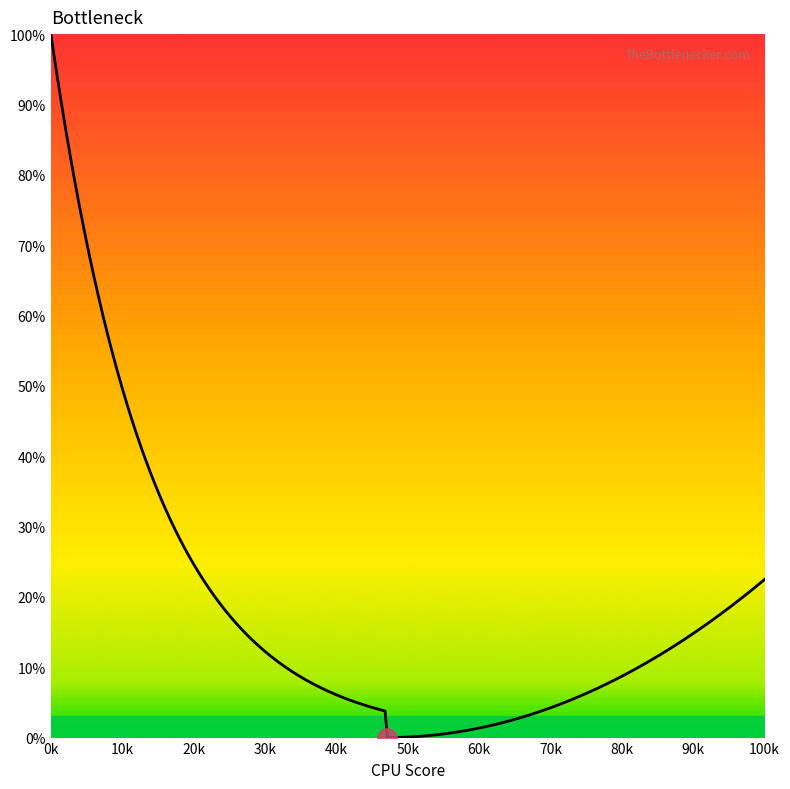

What is the greatest value displayed?

100.0